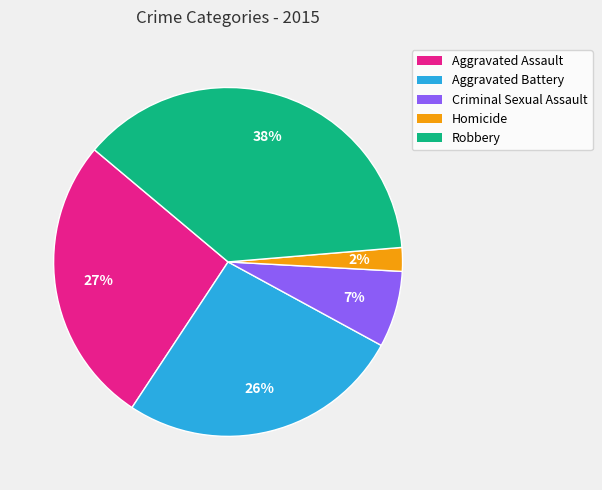

True or false: Homicide accounts for 2% of the total.

True